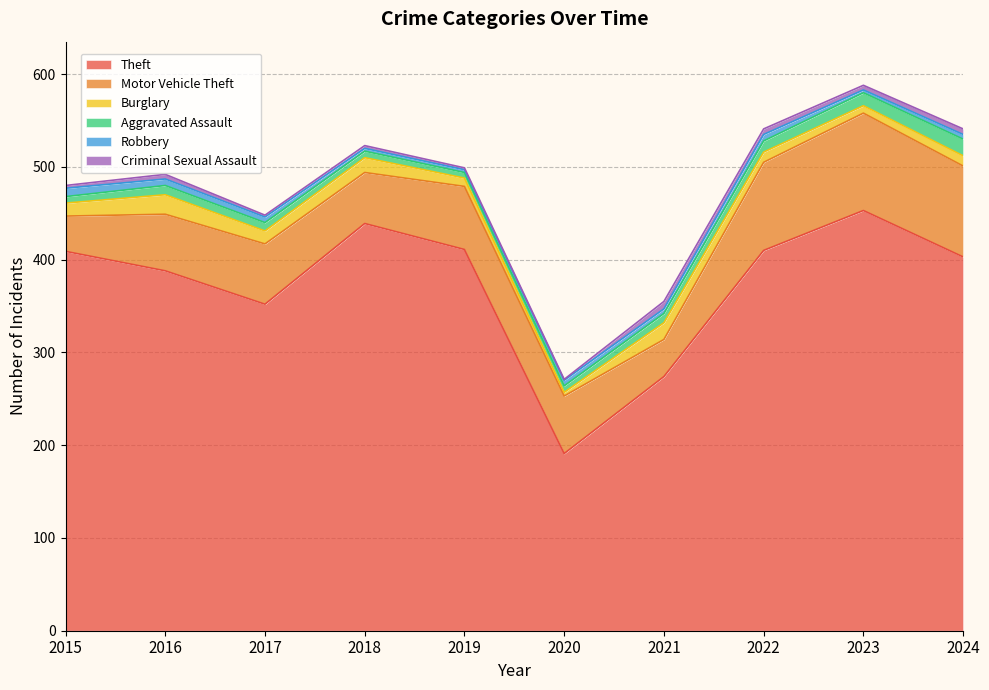

In Criminal Sexual Assault, how many points are lower than both neighbors (excluding endpoints)?

3